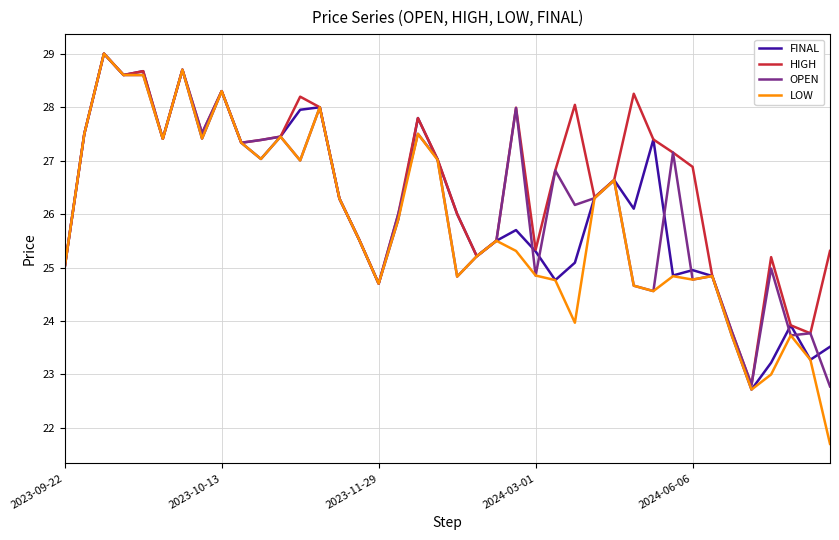

How many interior local peaks does the FINAL series have?

11